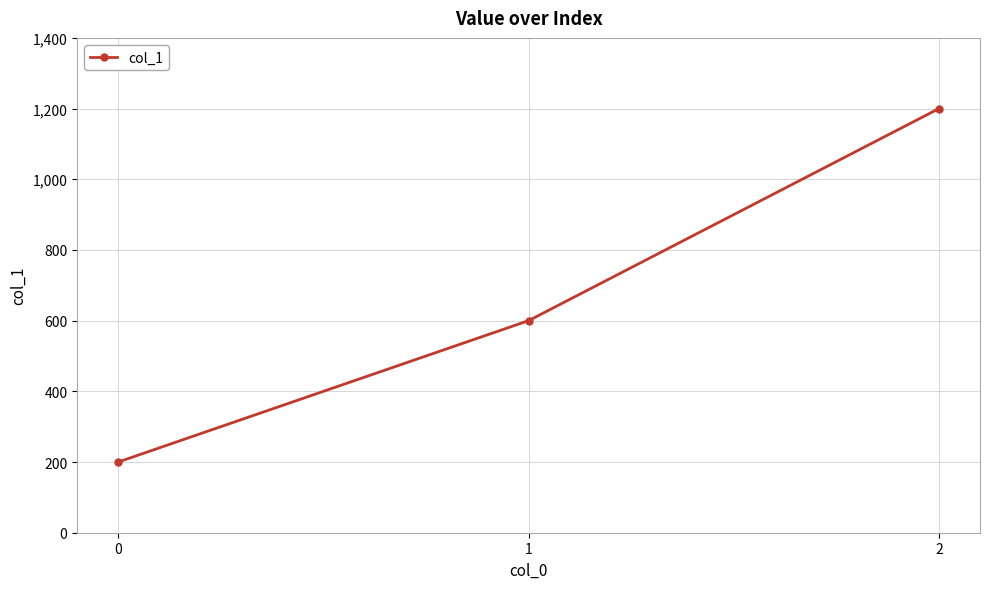

List the labels in order of value, largest first.

2, 1, 0